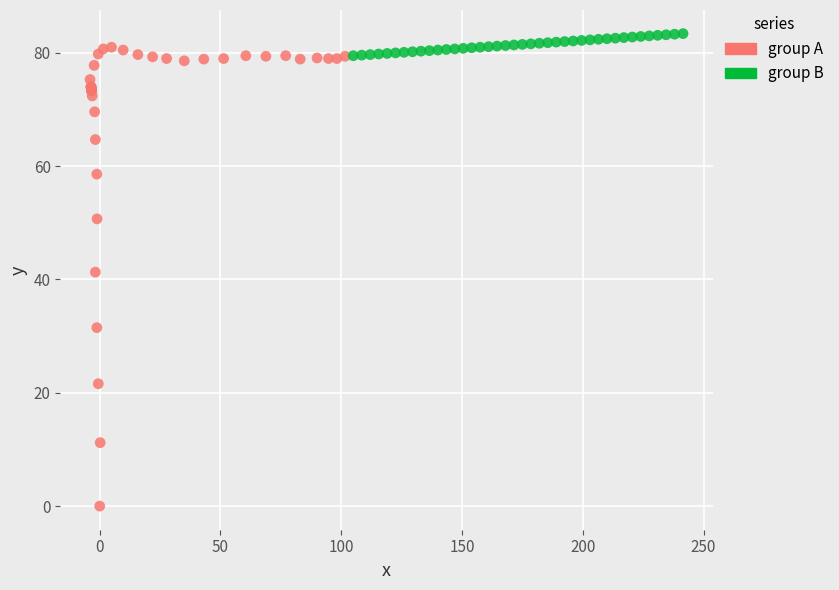

Which series has the largest Y range (max minus min)?

group A